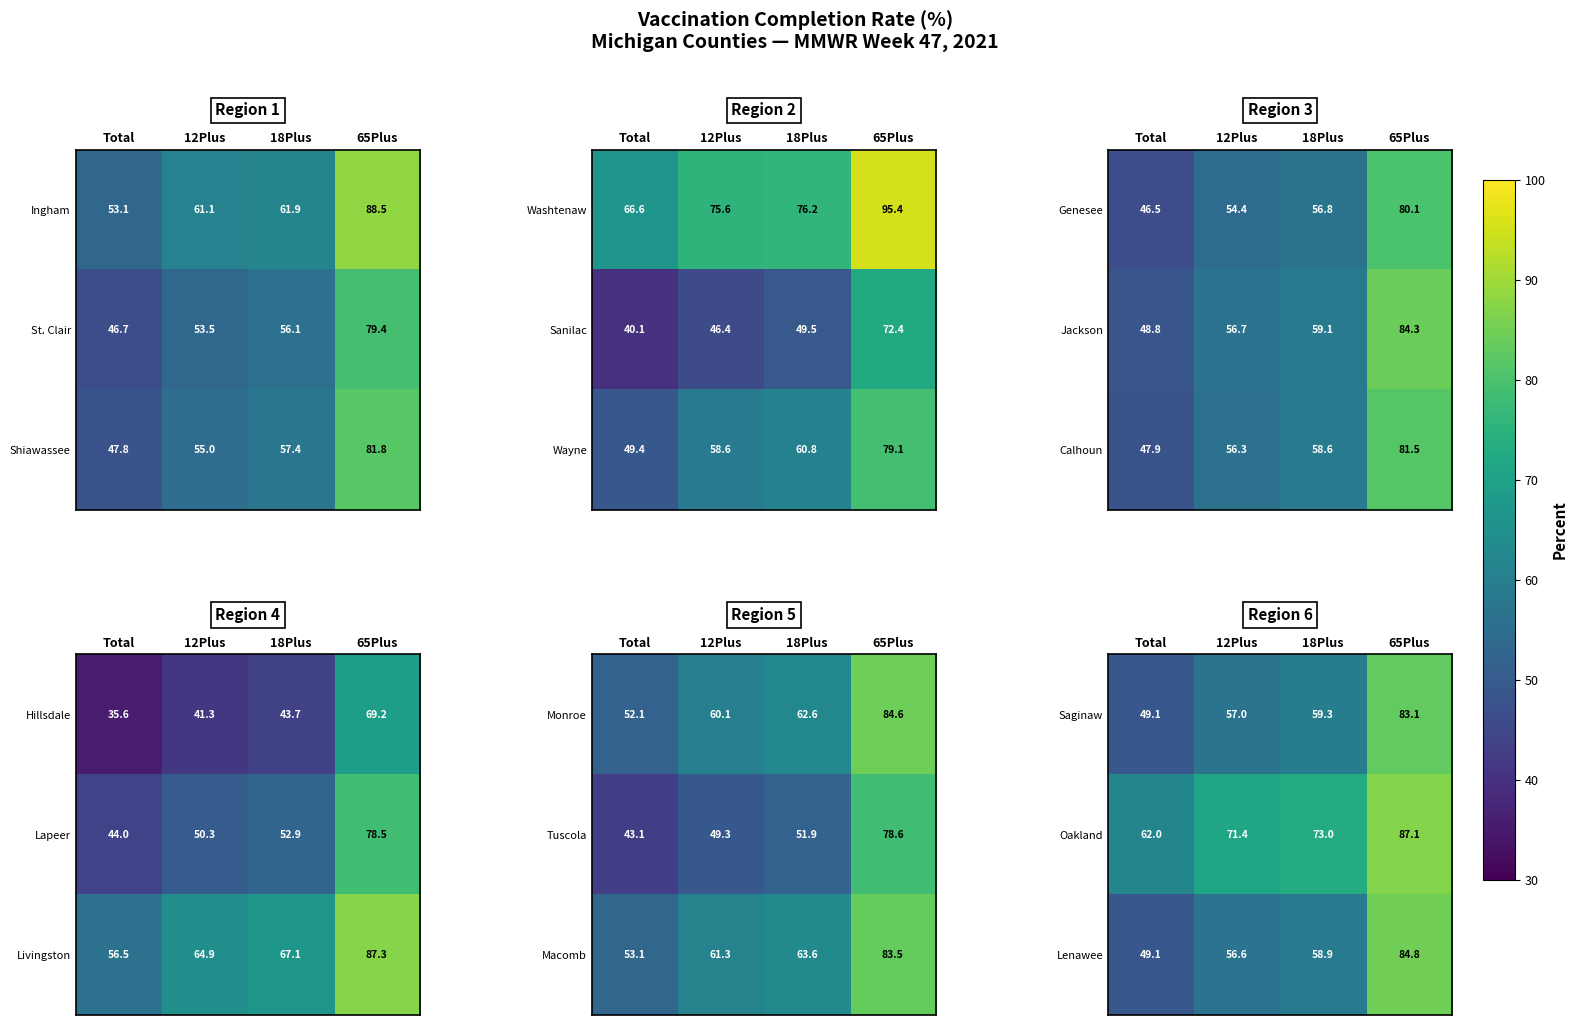

What is the total value across all series at 65Plus?

255.0